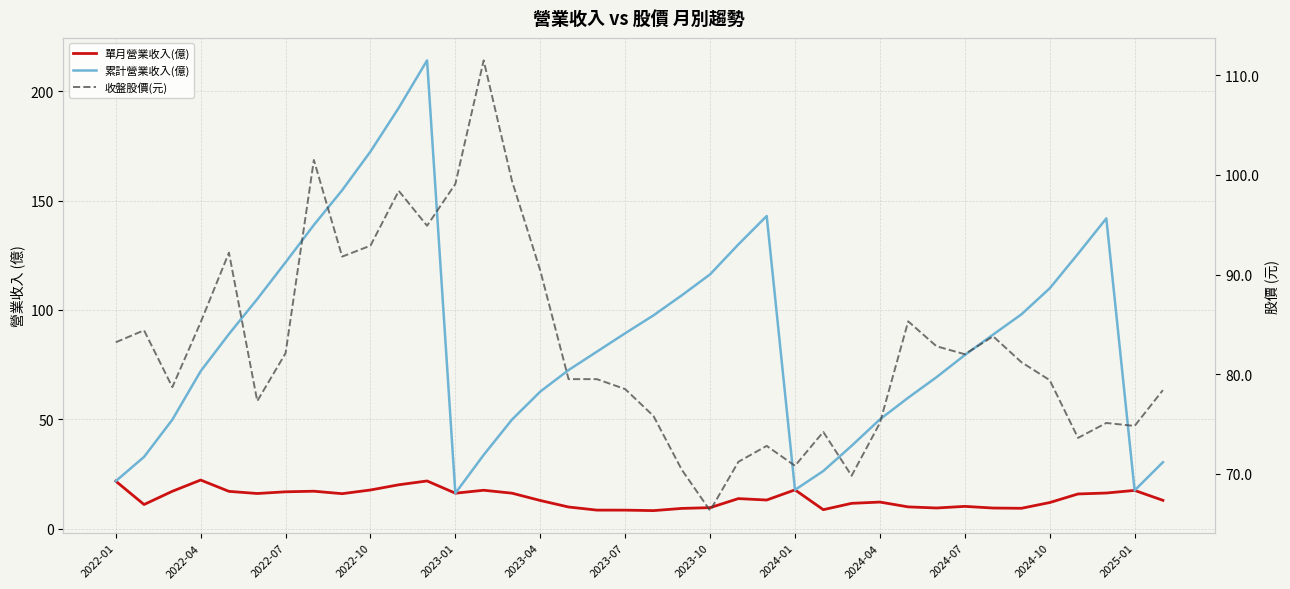

Which series has the largest total across all categories?

累計營業收入(億)